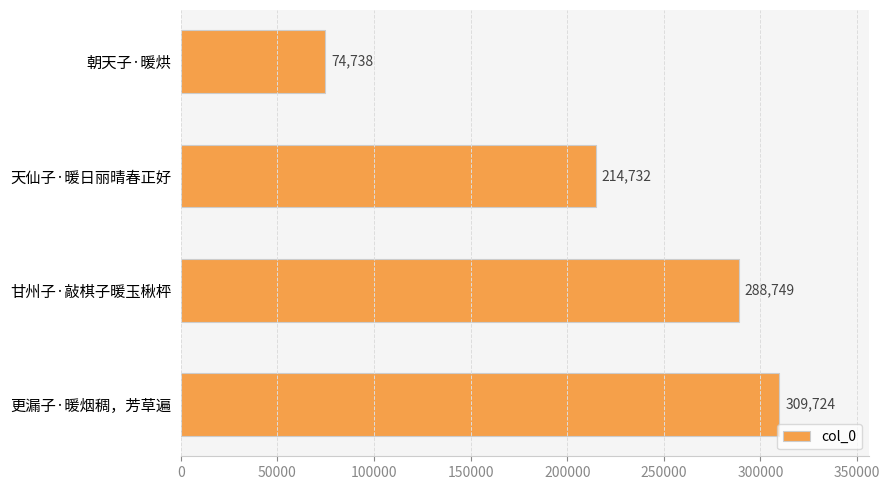

Rank the categories by value from highest to lowest.

更漏子·暖烟稠，芳草遍, 甘州子·敲棋子暖玉楸枰, 天仙子·暖日丽晴春正好, 朝天子·暖烘